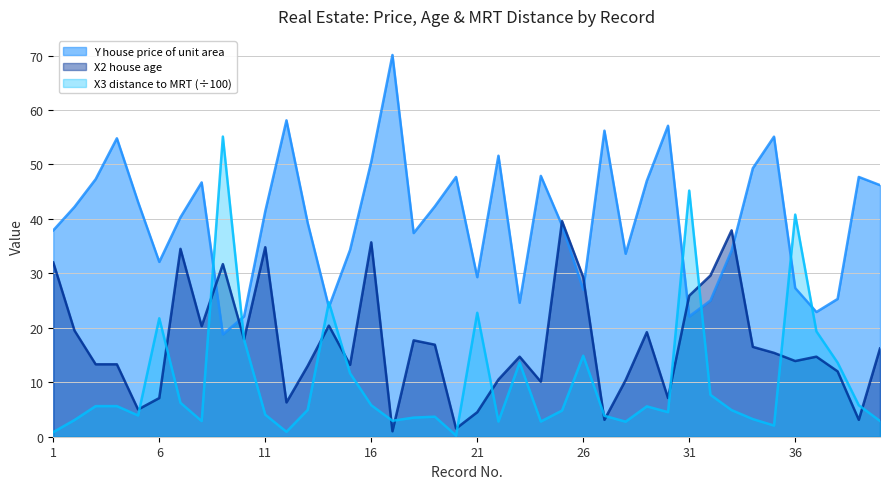

Where is X2 house age nearest to the value 20?

8